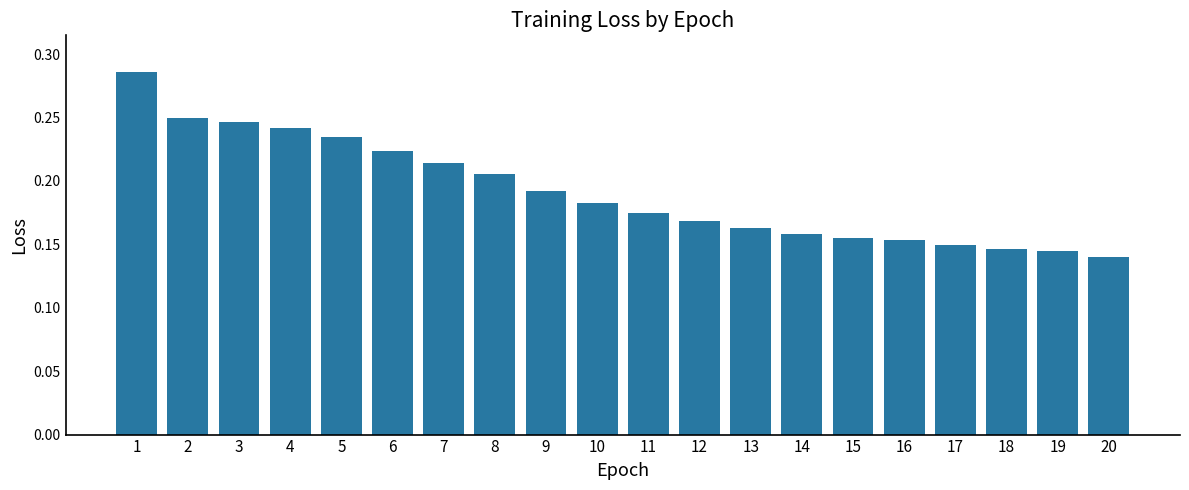

The chart shows a value of 0.0 at 18. True or false?

False